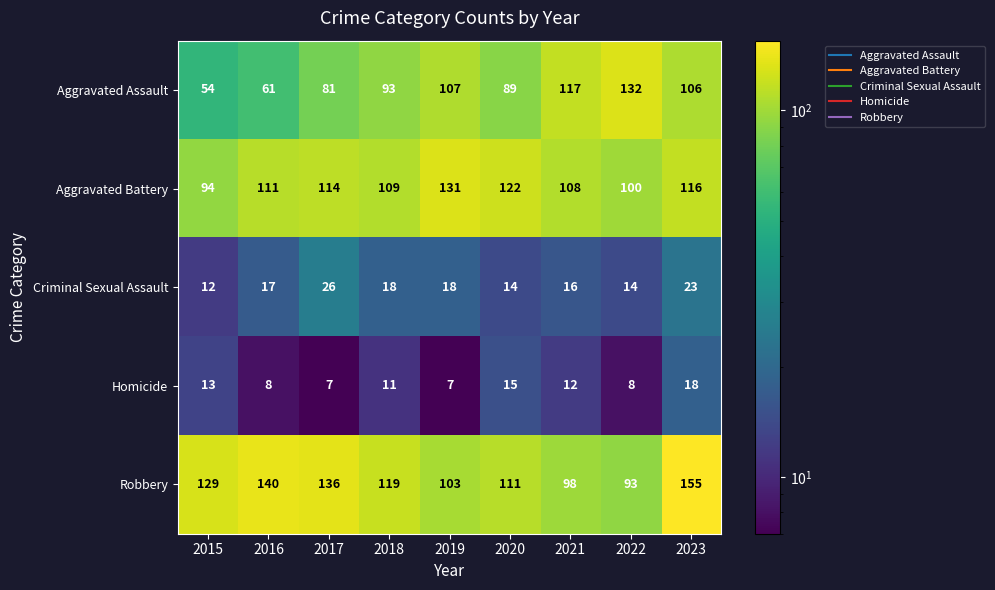

What is the total value across all series at 2022?

347